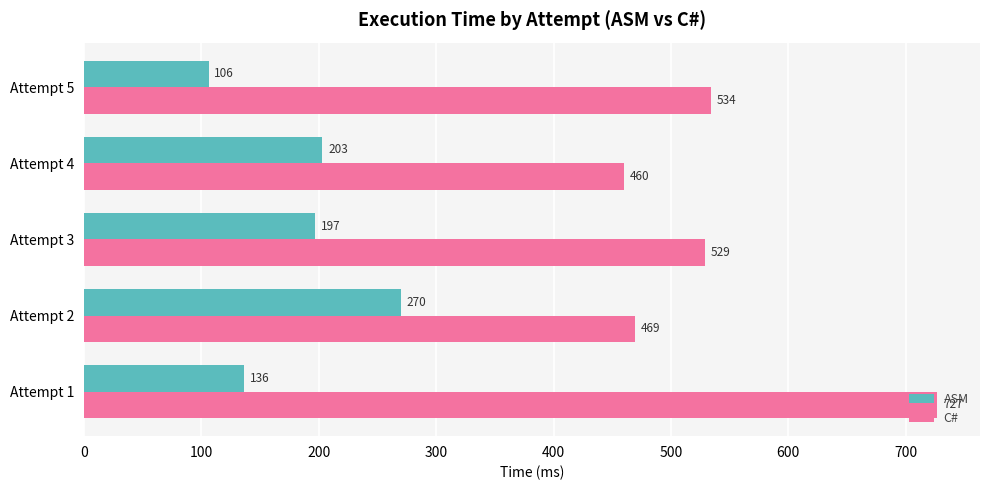

Is it true that ASM equals 106 at Attempt 5?

True